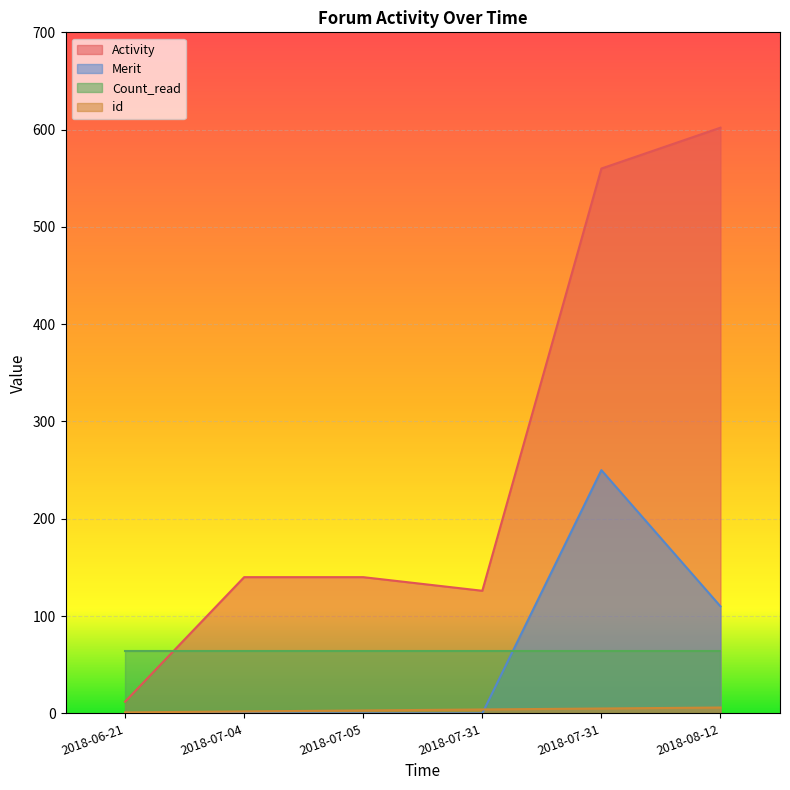

Which has a higher value, 2018-07-05 or 2018-07-04?

2018-07-05